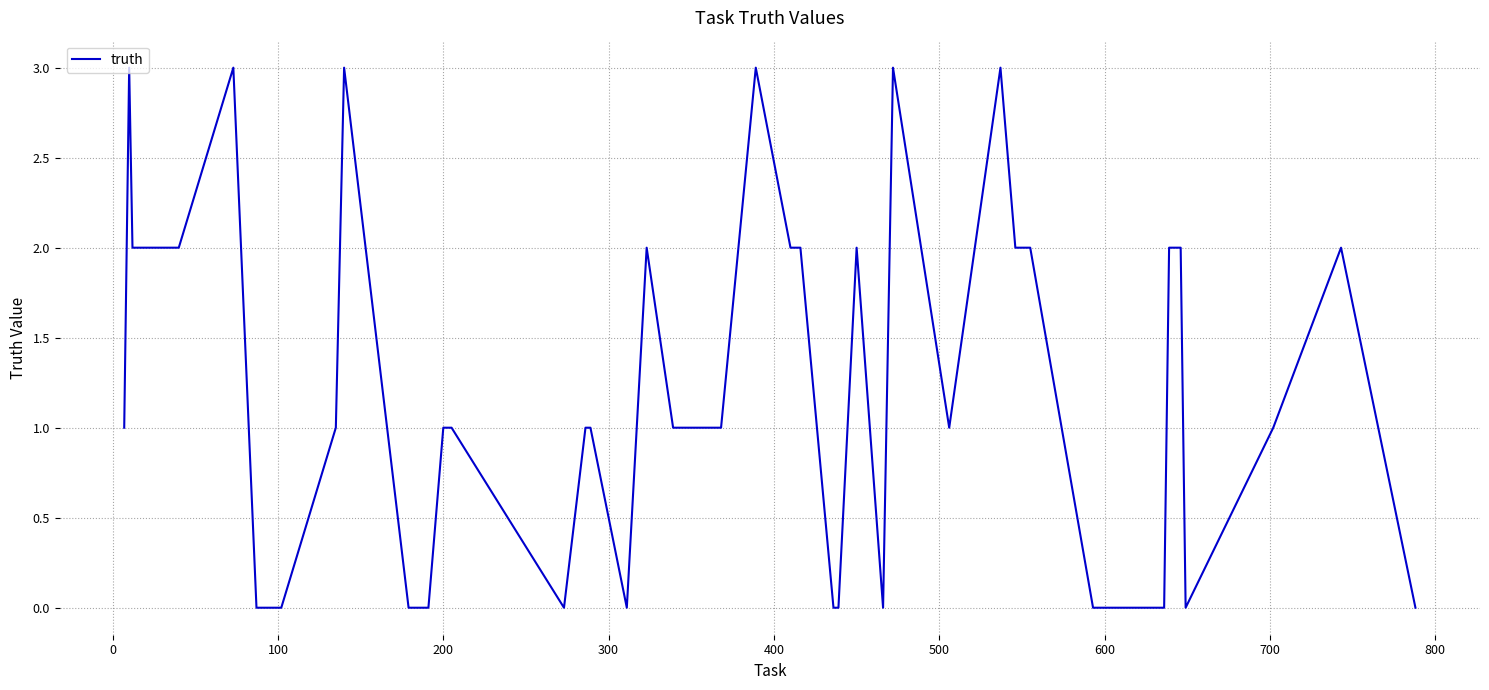

What is the difference between the maximum and second lowest values?

3